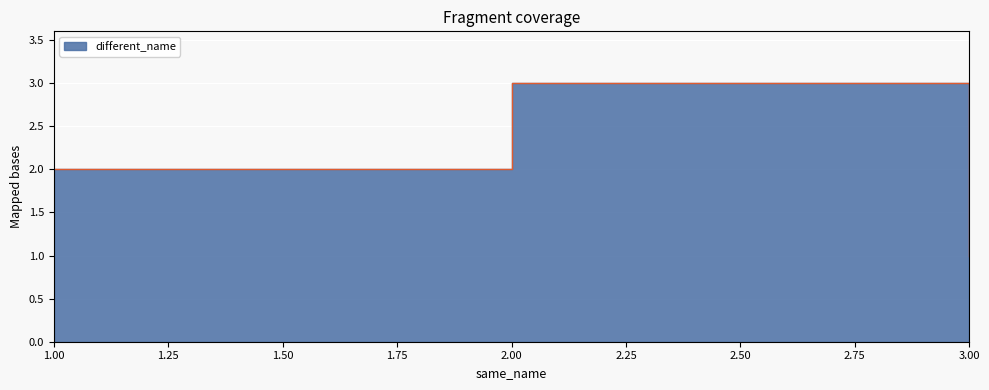

True or false: the data shows 3 at 2.

True